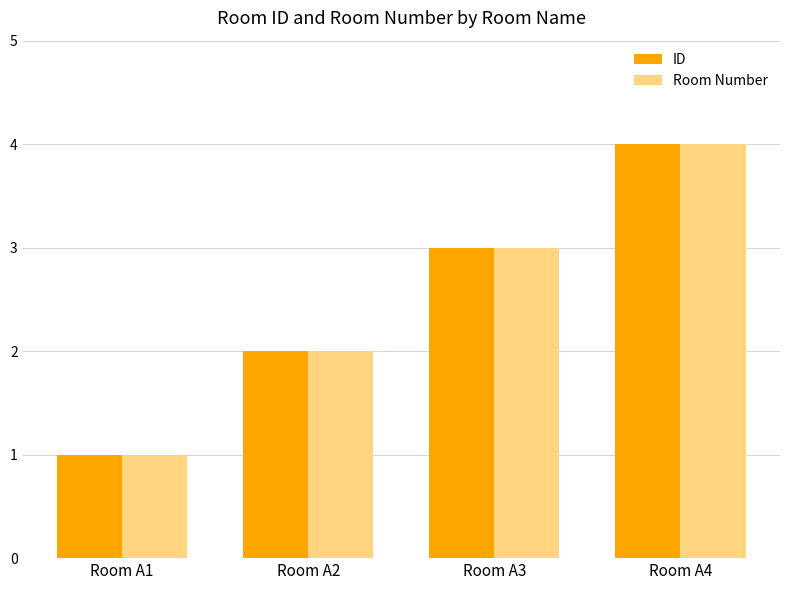

Count the number of categories in the chart.

4